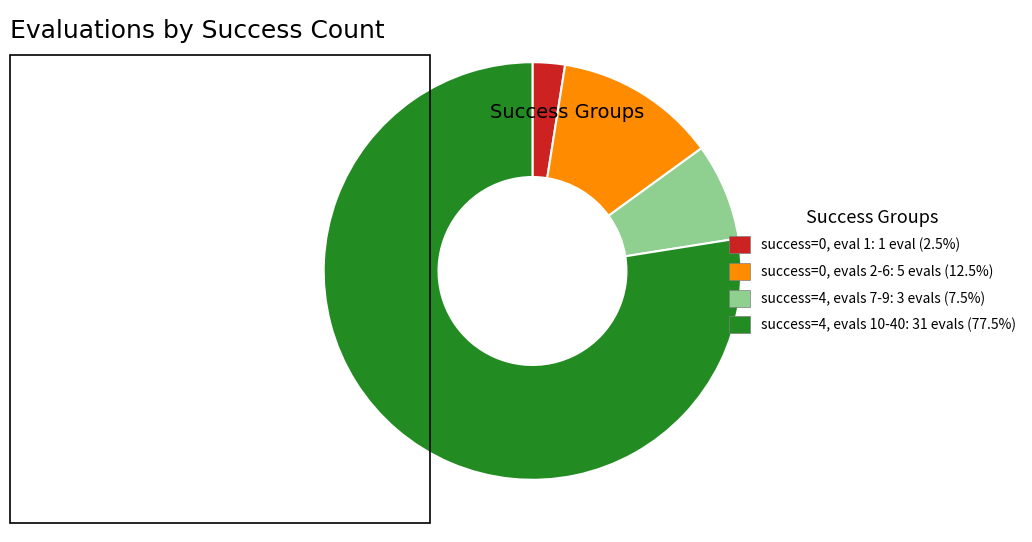

Is the sum of success=4, evals 7-9: 3 evals (7.5%) and success=0, evals 2-6: 5 evals (12.5%) greater than half?

No